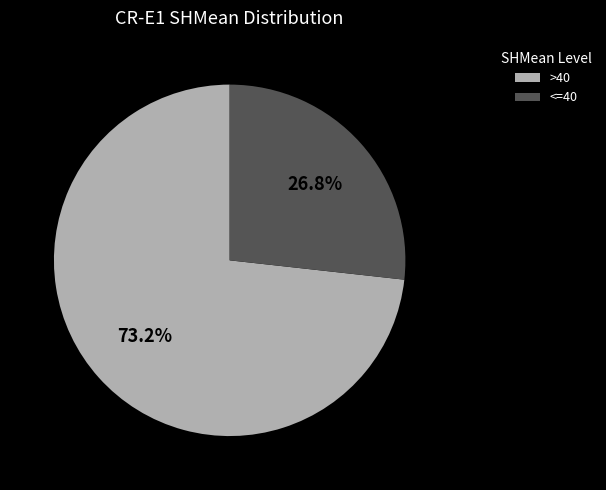

Count the number of slices in the pie.

2